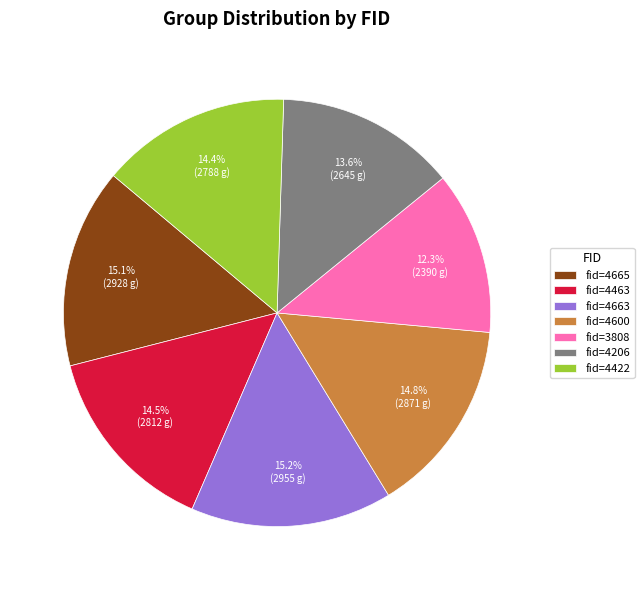

Which category has the smallest portion of the pie?

fid=3808